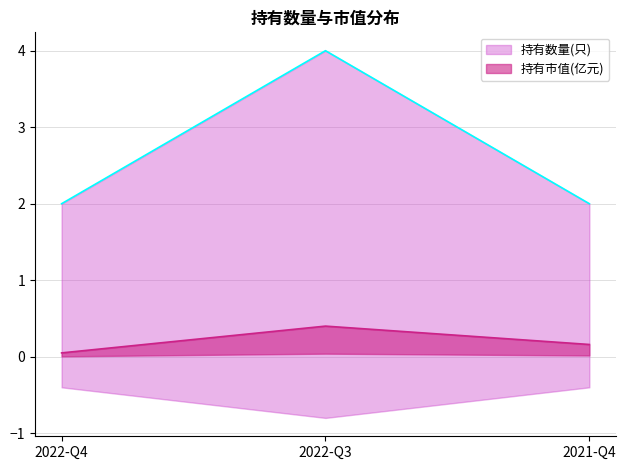

Reading left to right, list all the values displayed in this chart.

持有市值(亿元): 2022-Q4=0.1	2022-Q3=0.4	2021-Q4=0.2
持有数量(只): 2022-Q4=2.0	2022-Q3=4.0	2021-Q4=2.0